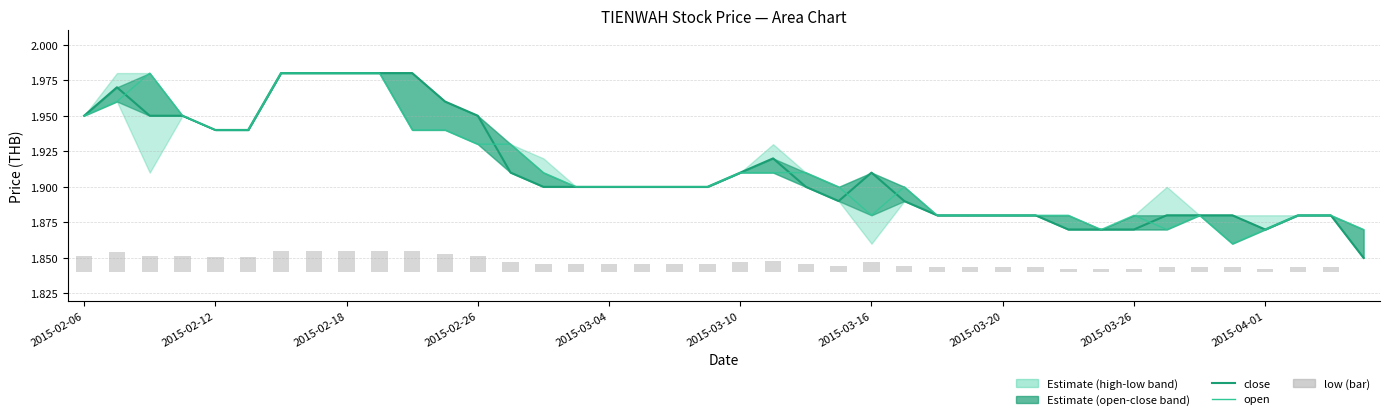

How many positive values does the low series have?

39